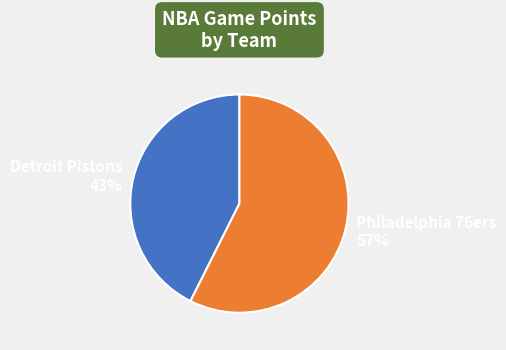

Do Philadelphia 76ers 57% and Detroit Pistons 43% together represent more than half of the pie?

Yes